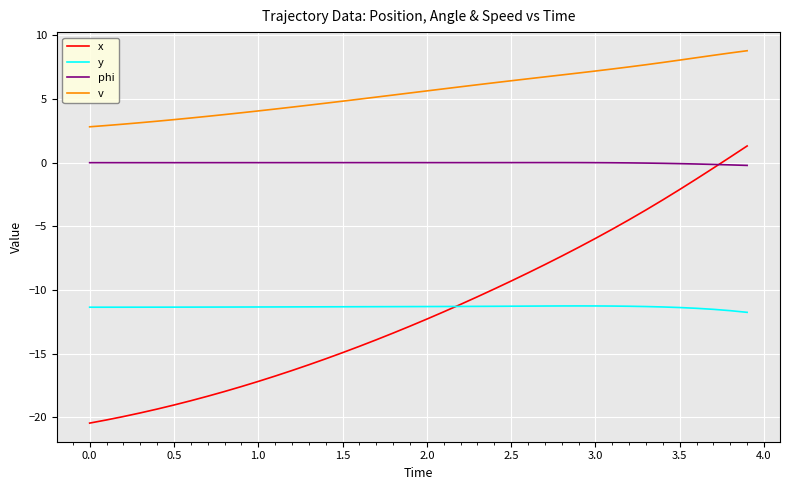

True or false: y and v cross at least once.

False